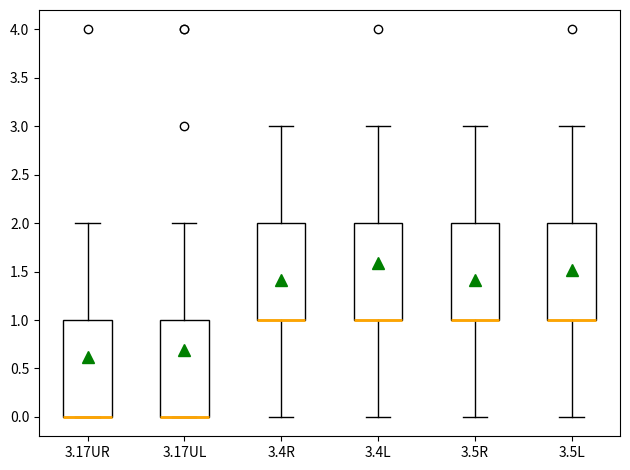

Where does the upper whisker of the box for 3.4R end on the y-axis? The values are not printed on the chart, so give them approximately, as read against the axis.

3